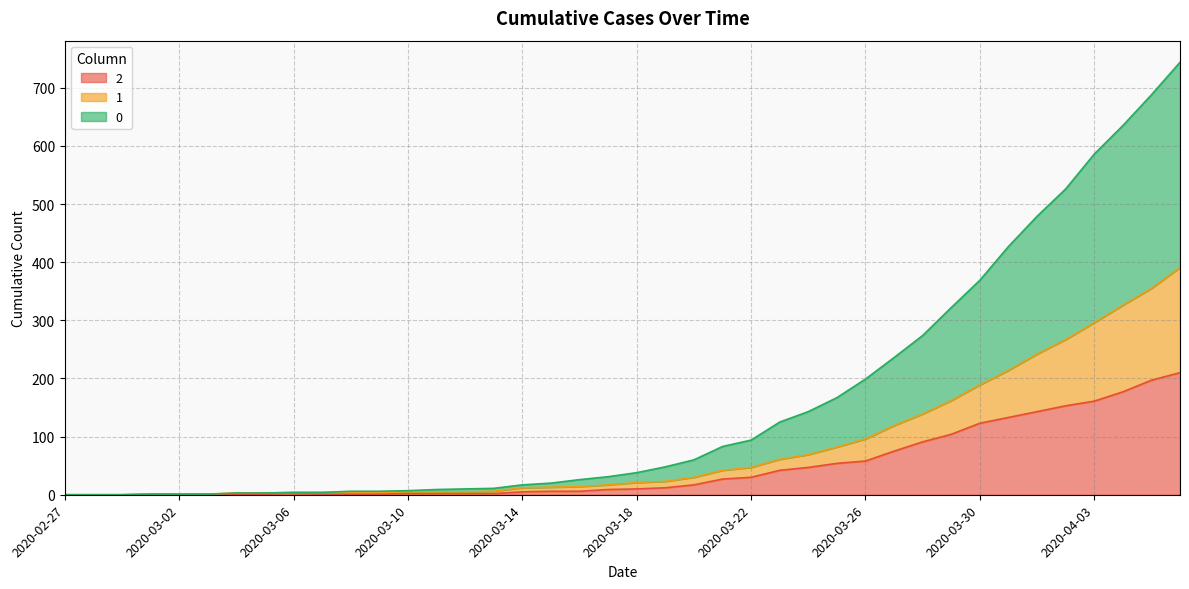

Does the chart have visible grid lines?

Yes